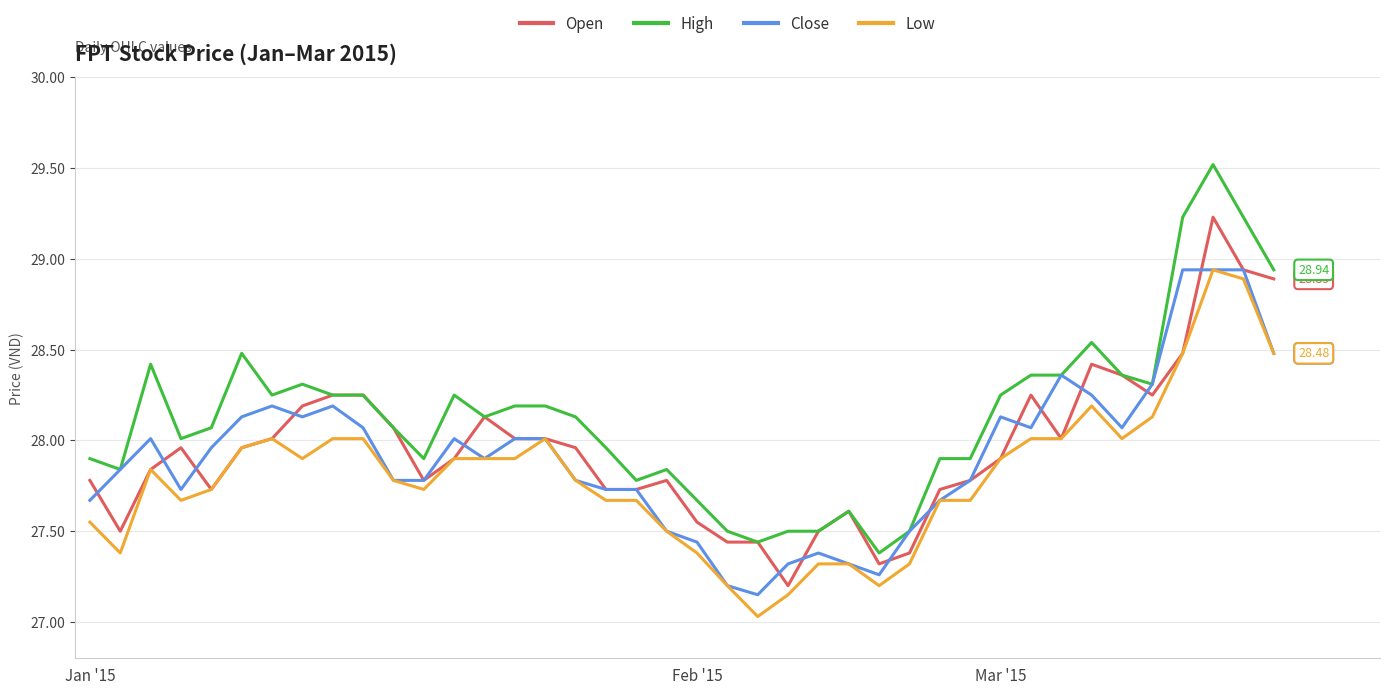

Which series has the largest range (max minus min)?

High